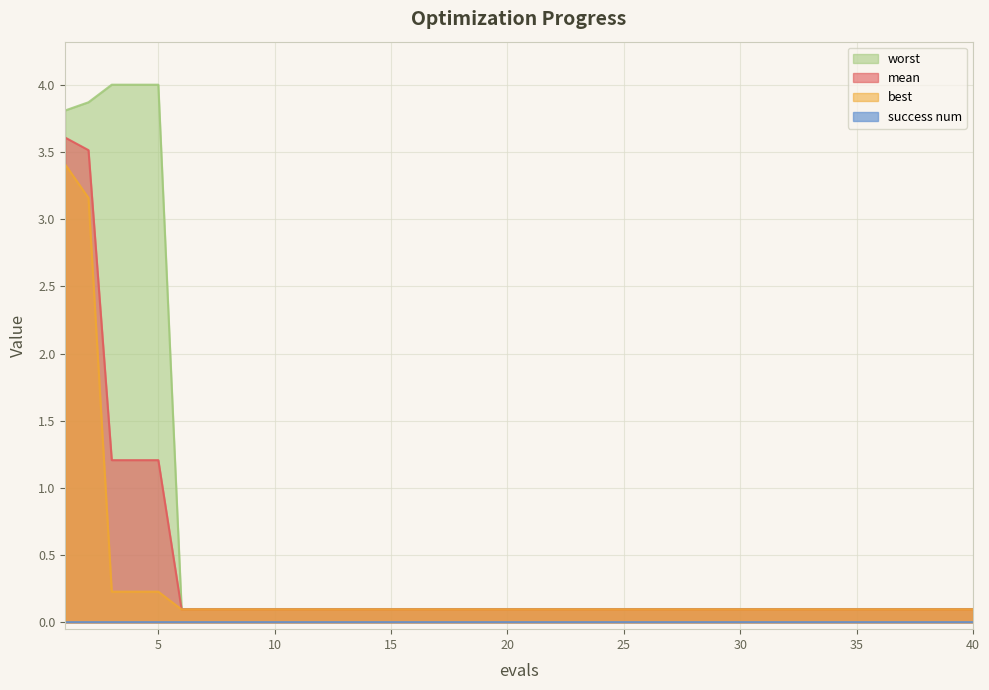

What is the sum of all worst values?

23.2